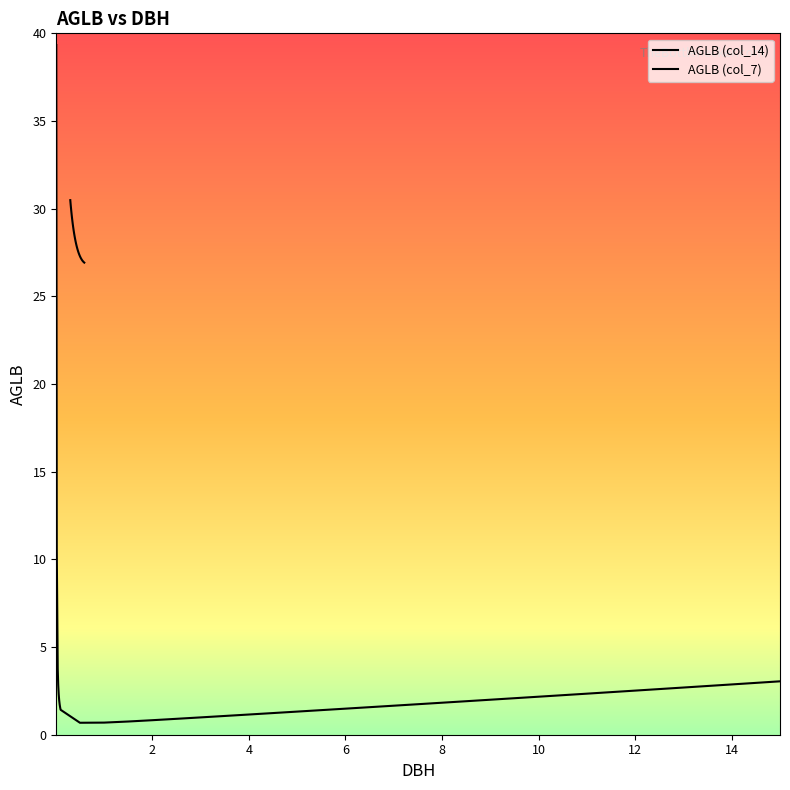

Which category has the lowest value across all series?

0.59